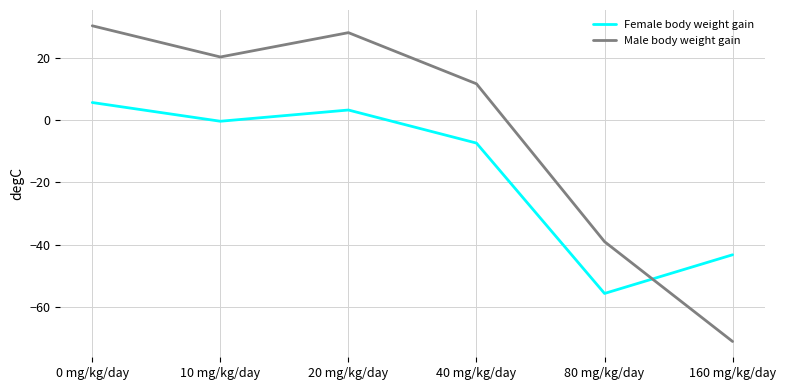

Where does the Male body weight gain series first go above 20?

0 mg/kg/day